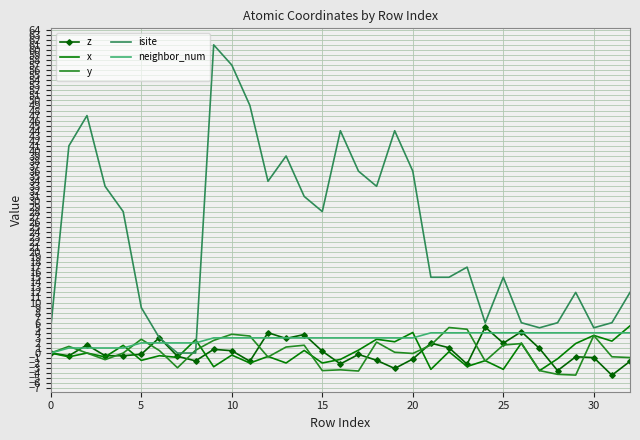

Which series ends up on top after the final intersection of neighbor_num and y?

neighbor_num